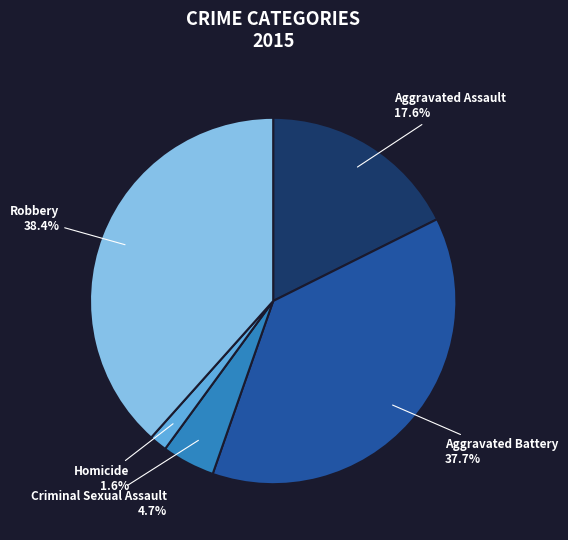

Rank the categories by value from highest to lowest.

Robbery, Aggravated Battery, Aggravated Assault, Criminal Sexual Assault, Homicide